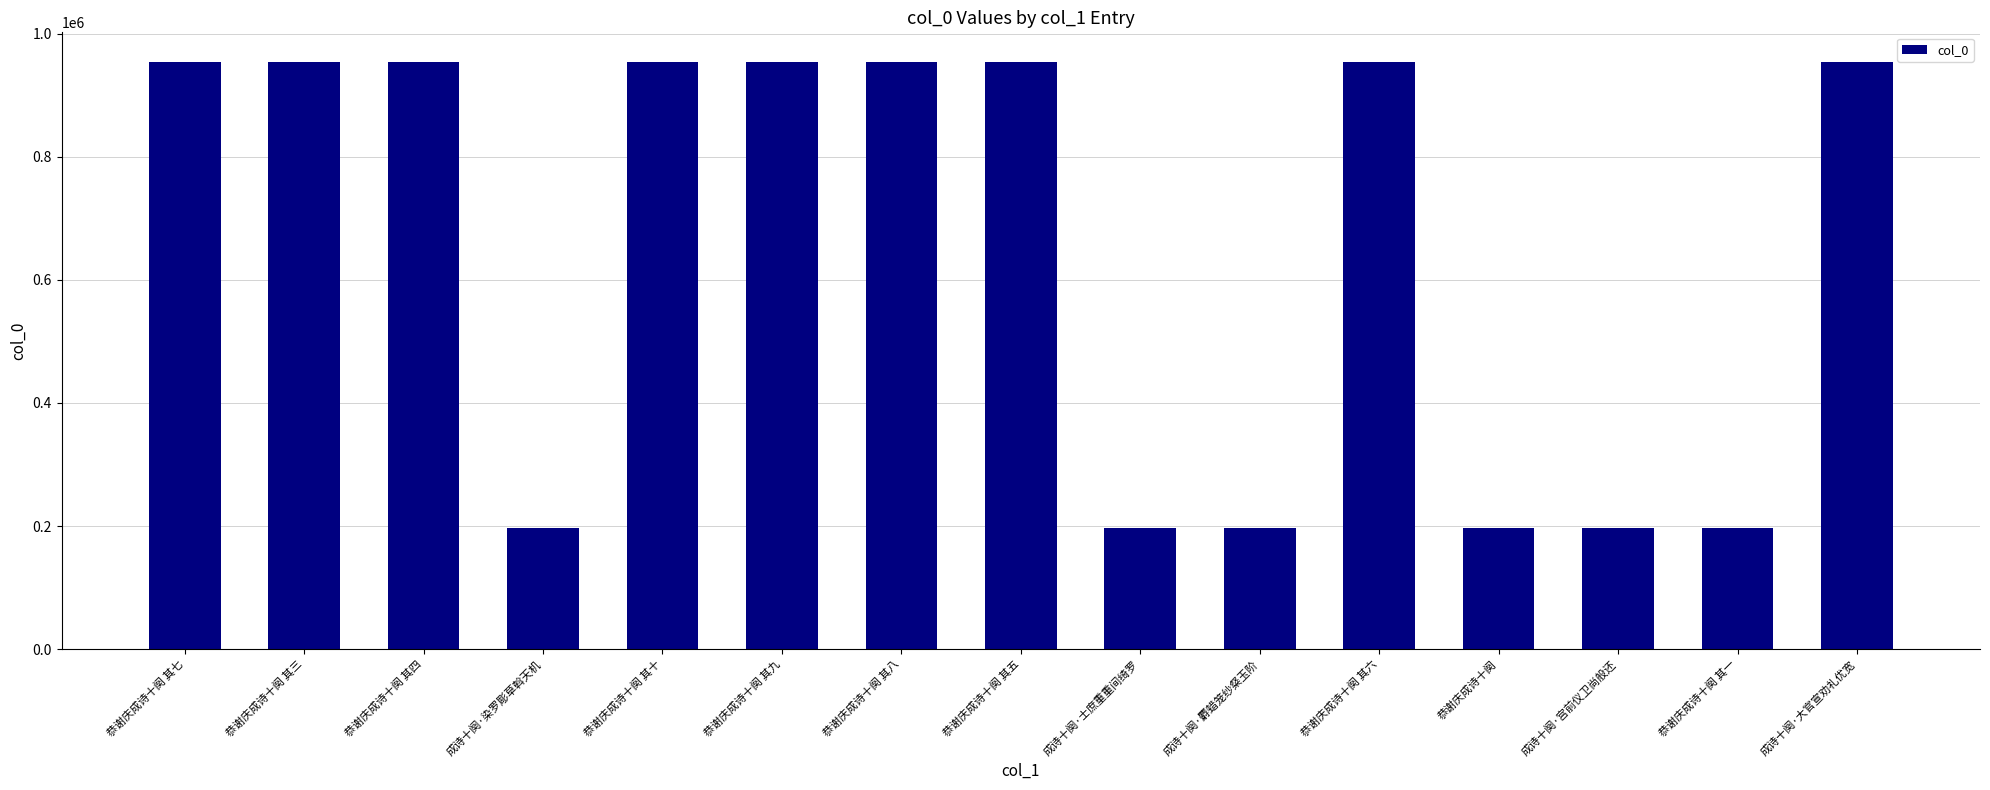

What is the label of the 11th bar from the right?

恭谢庆成诗十阕 其十